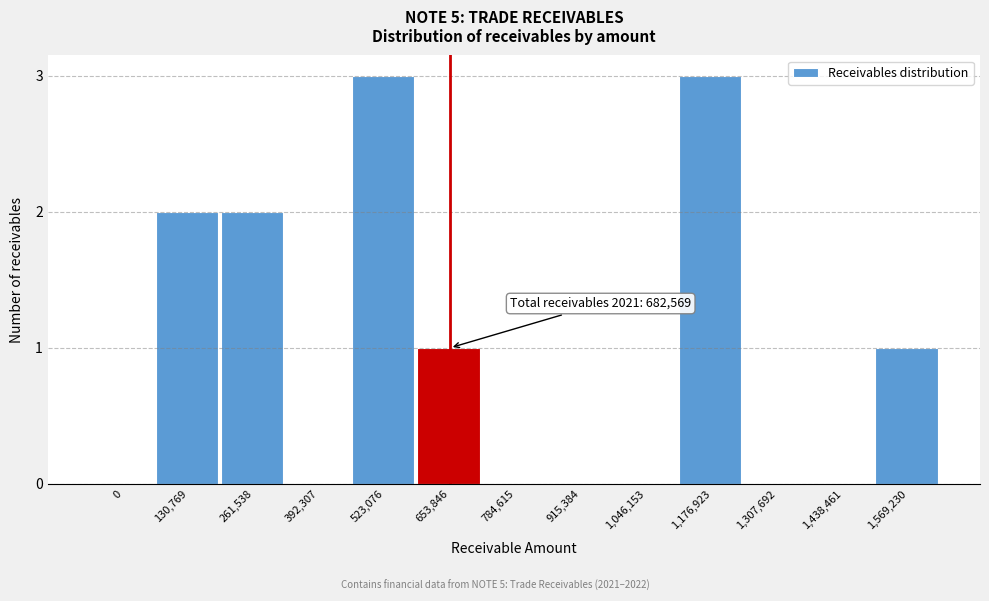

Reading right to left, extract all data points from this chart.

1,569,230=1	1,438,461=0	1,307,692=0	1,176,923=3	1,046,153=0	915,384=0	784,615=0	653,846=1	523,076=3	392,307=0	261,538=2	130,769=2	0=0